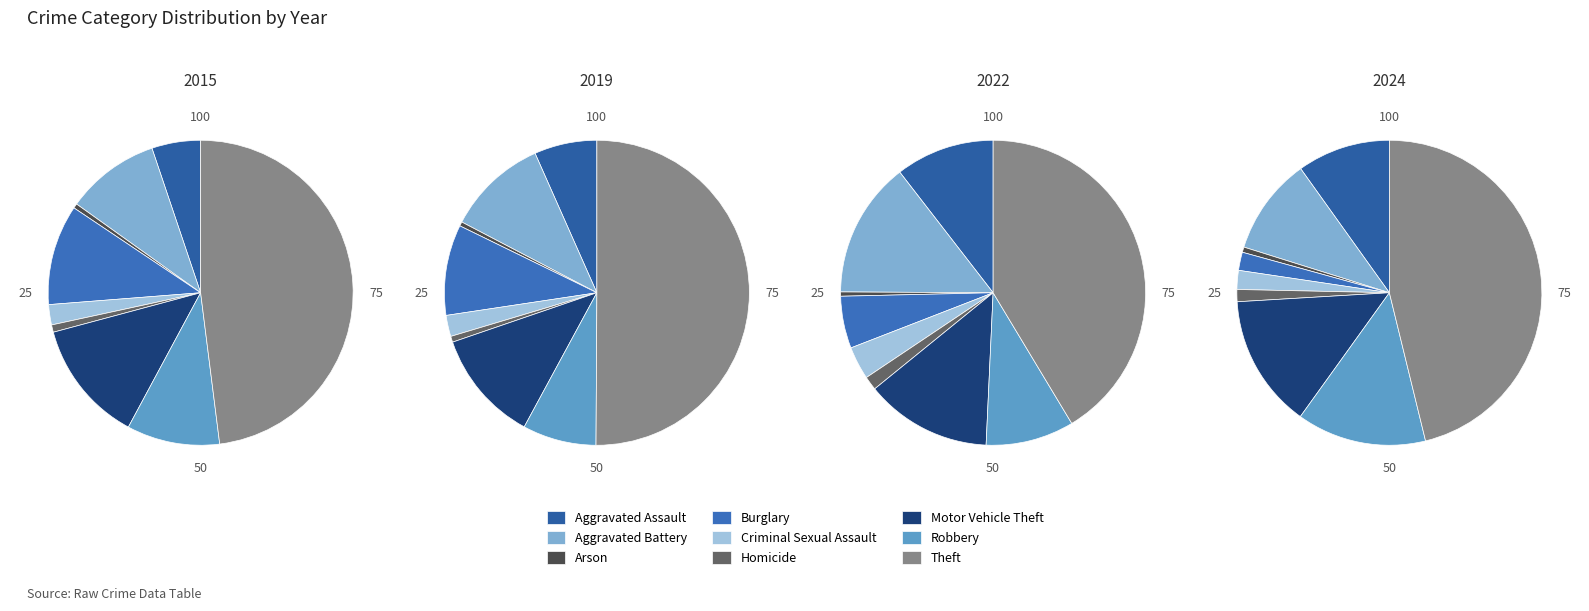

What is the smallest slice in the pie chart?

Arson